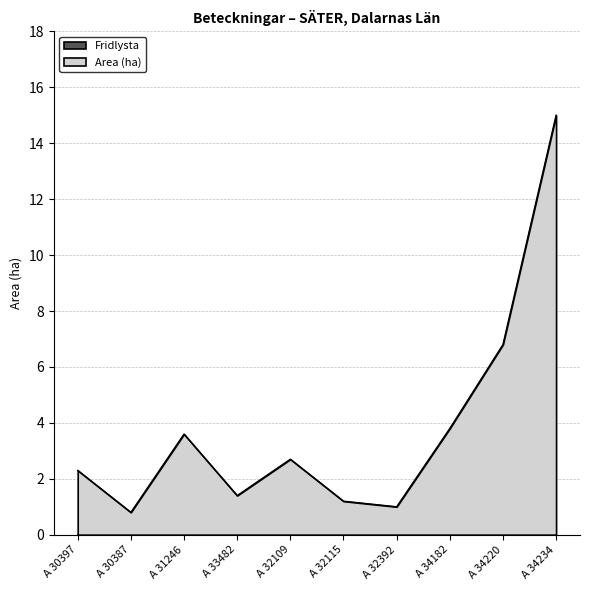

What is the difference between the maximum and minimum values?

14.2